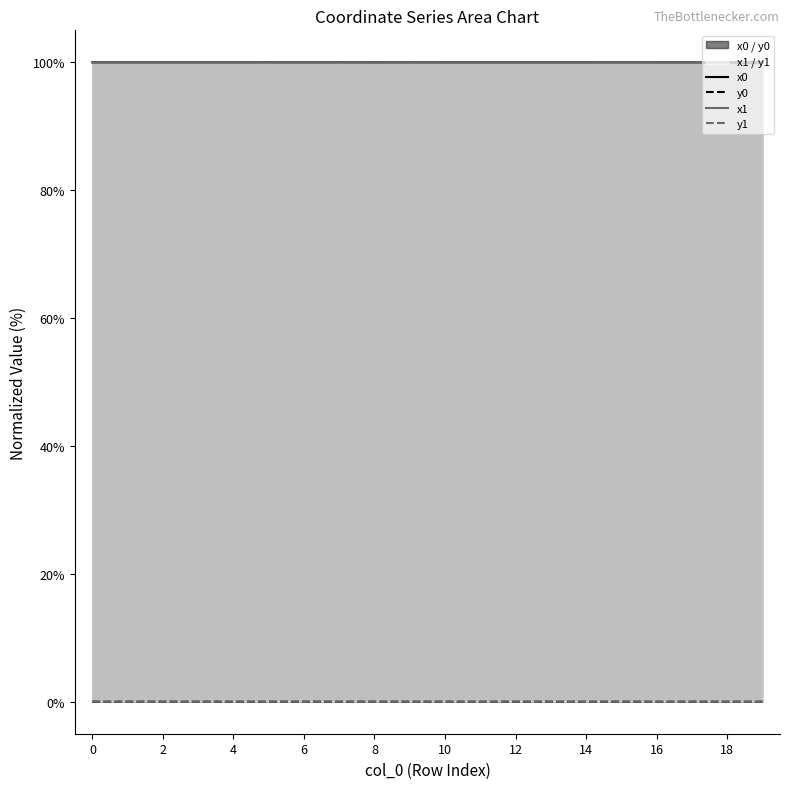

True or false: y1 and x0 cross at least once.

False